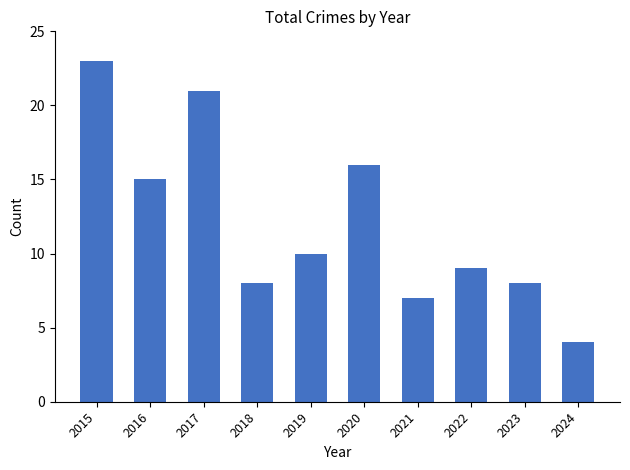

Reading left to right, what are all the values shown in this chart?

23	15	21	8	10	16	7	9	8	4